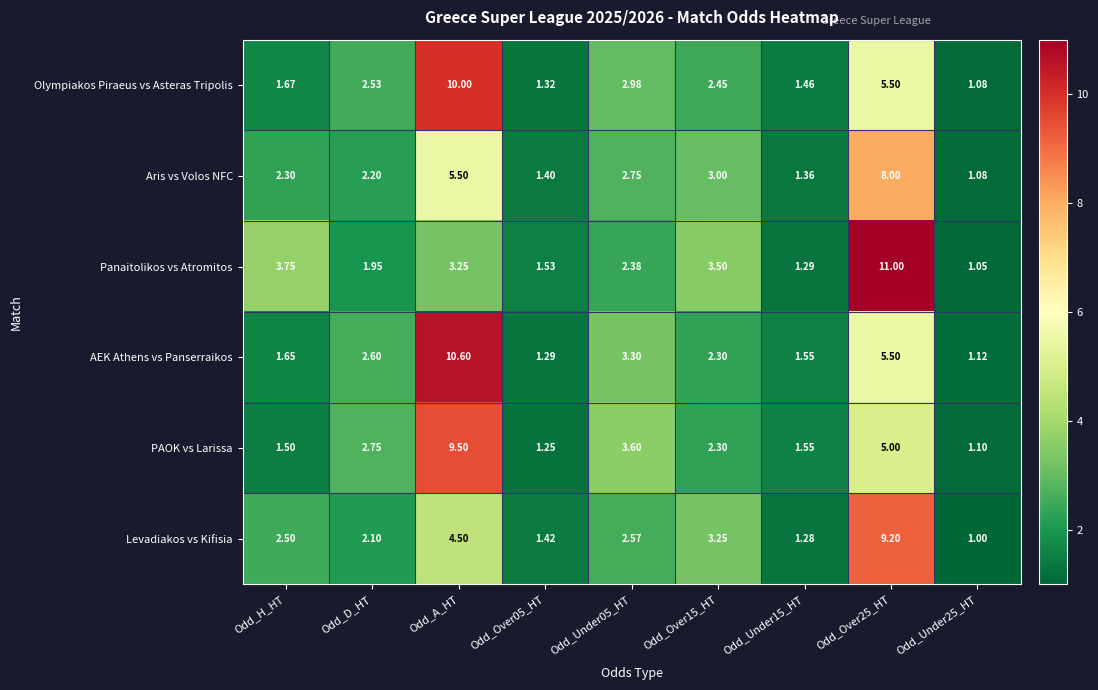

Which category has the highest value in the Olympiakos Piraeus vs Asteras Tripolis series?

Odd_A_HT